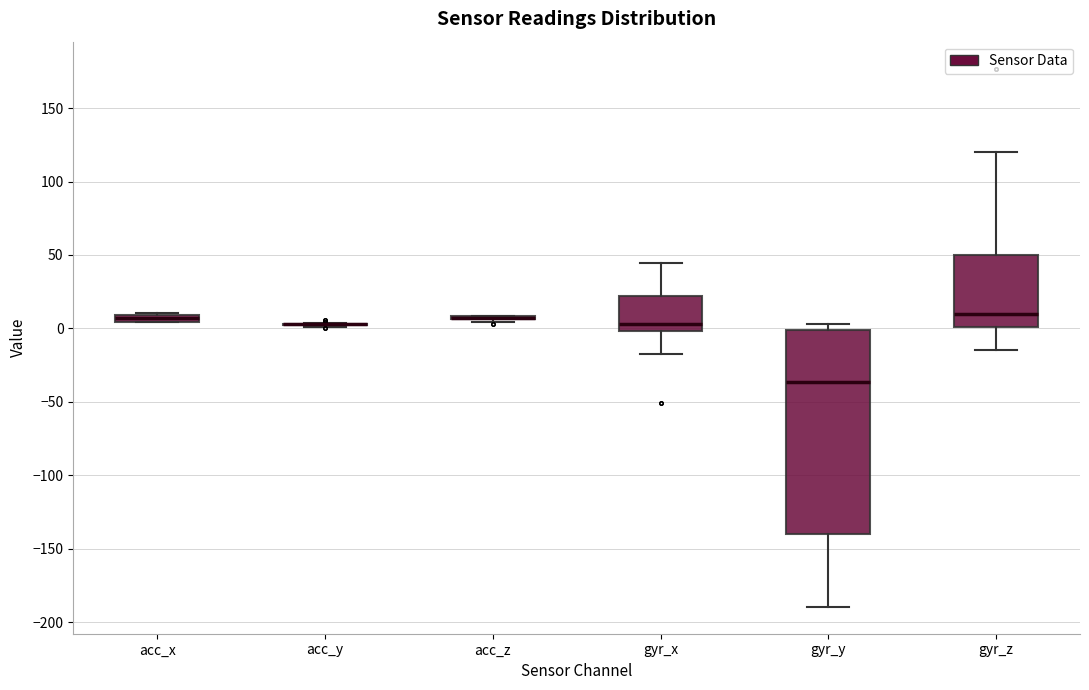

Comparing the boxes themselves (not the whiskers), which one is the tallest?

gyr_y